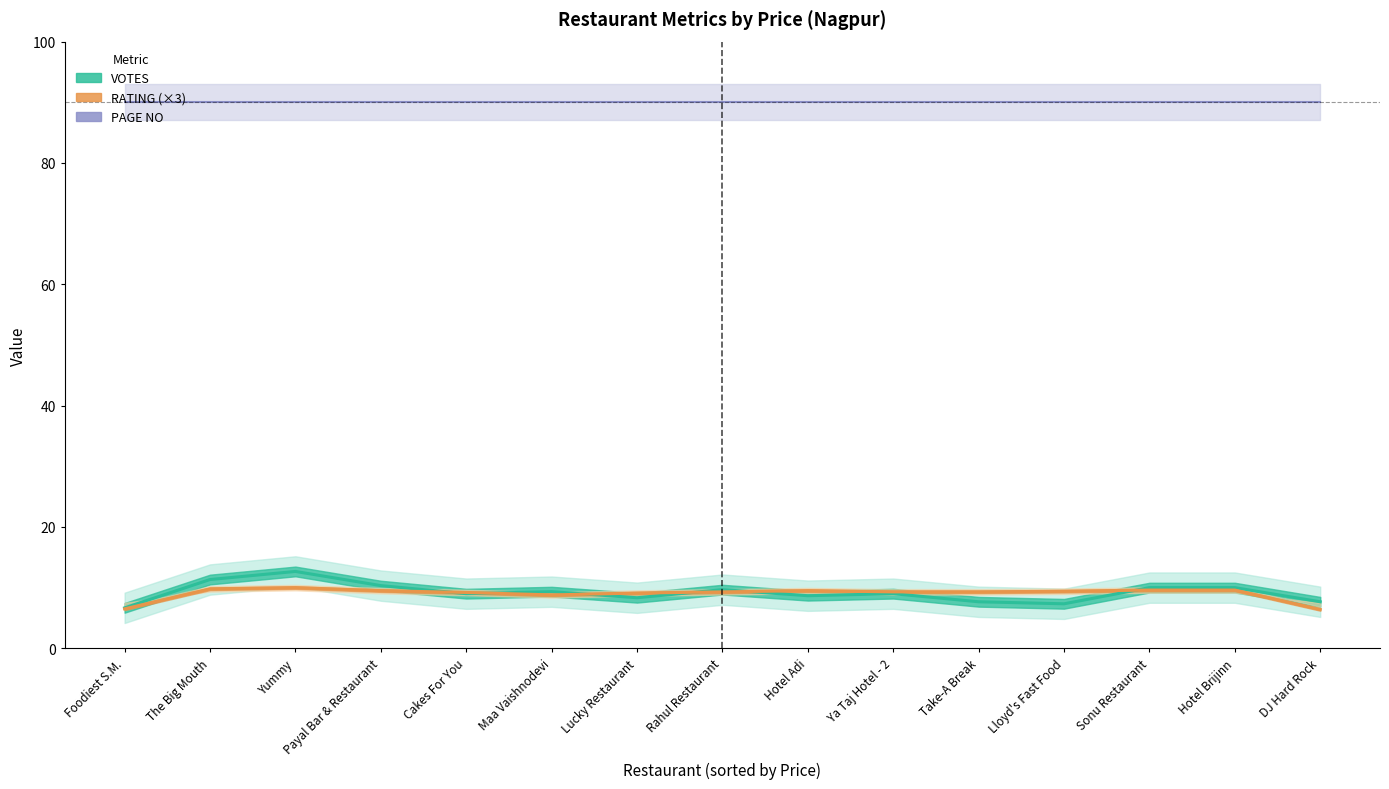

True or false: VOTES has more than 2 interior local peaks.

True